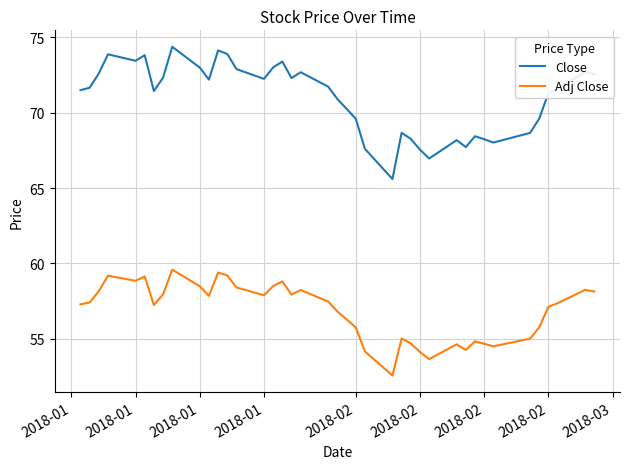

Which series has the largest range (max minus min)?

Close